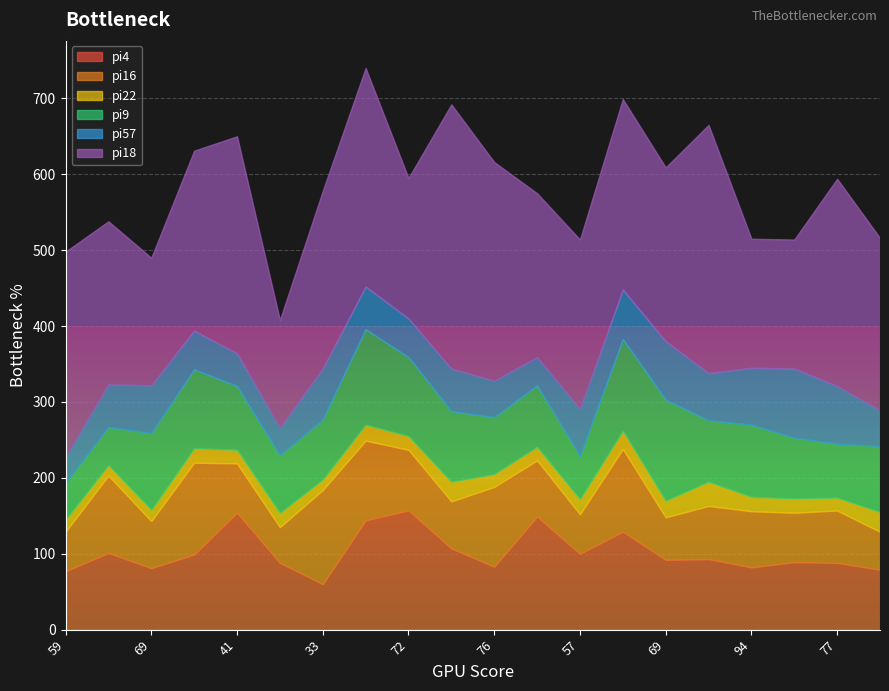

True or false: pi4 and pi22 cross at least once.

False